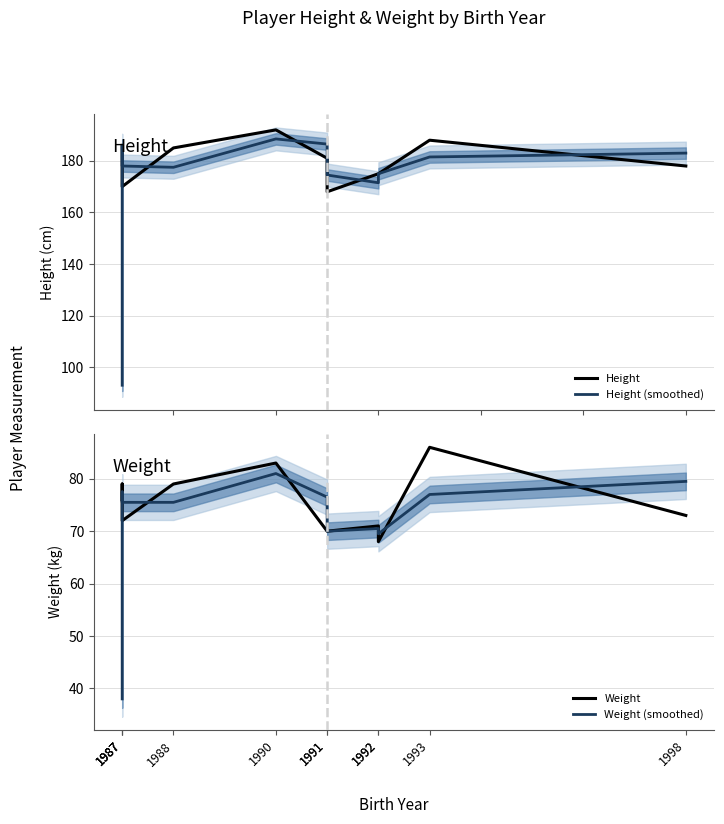

How many values in the Weight (smoothed) series are below 75?

4